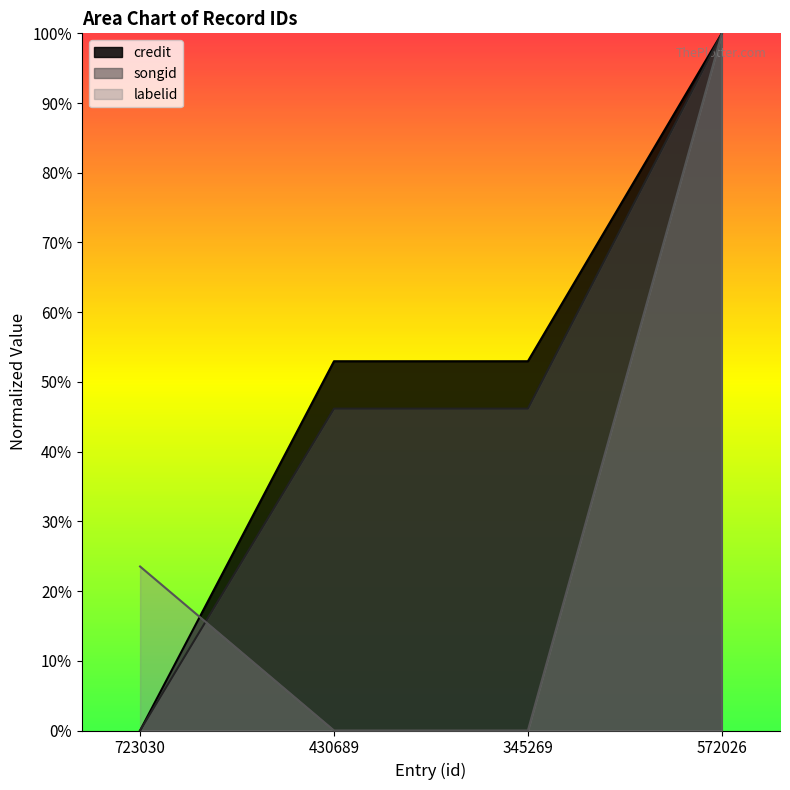

How many positive values does the credit series have?

3